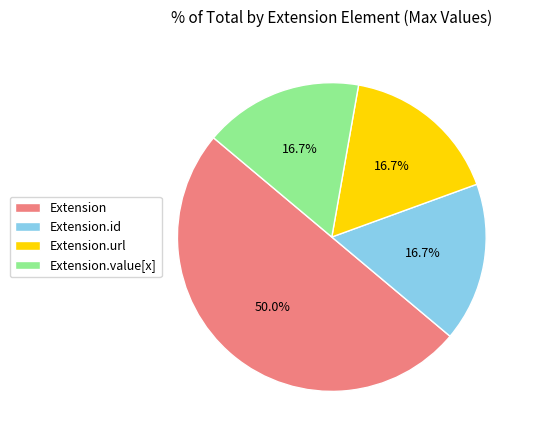

What is the ratio of the value at Extension.value[x] to the value at Extension.url?

1.0